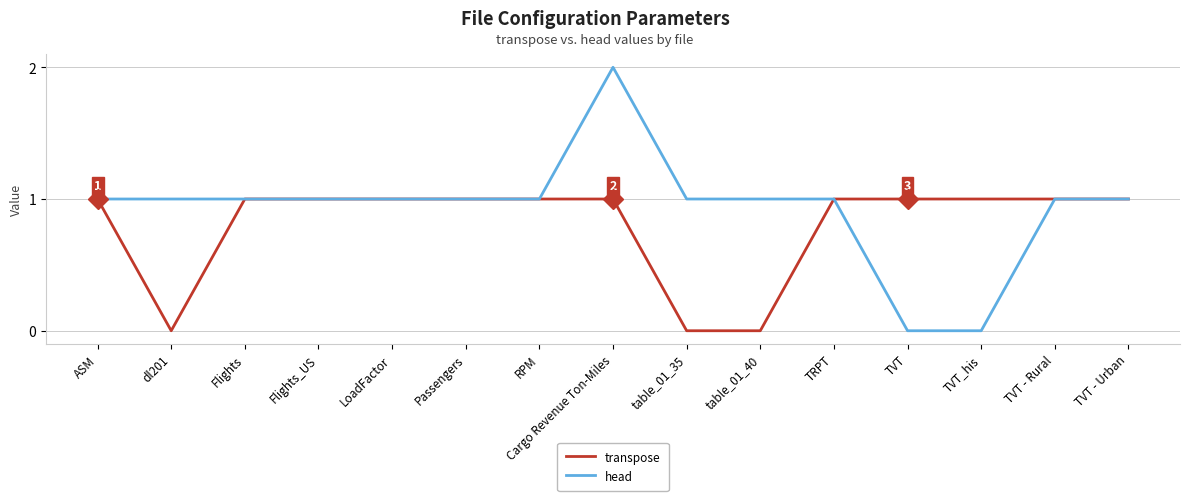

The value of transpose at table_01_35 is -1. True or false?

False